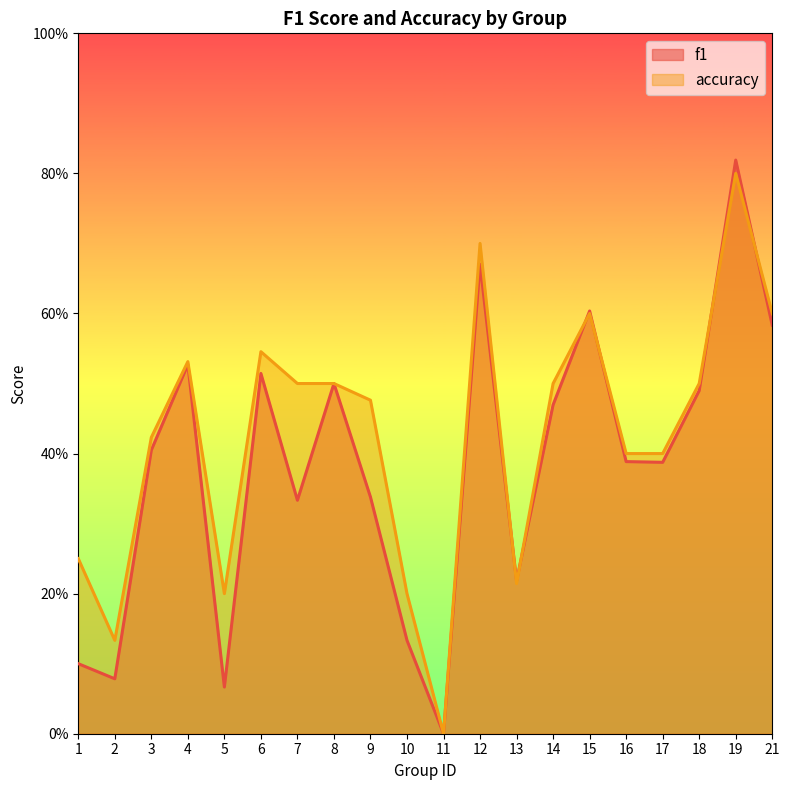

True or false: f1 and accuracy cross at least once.

True